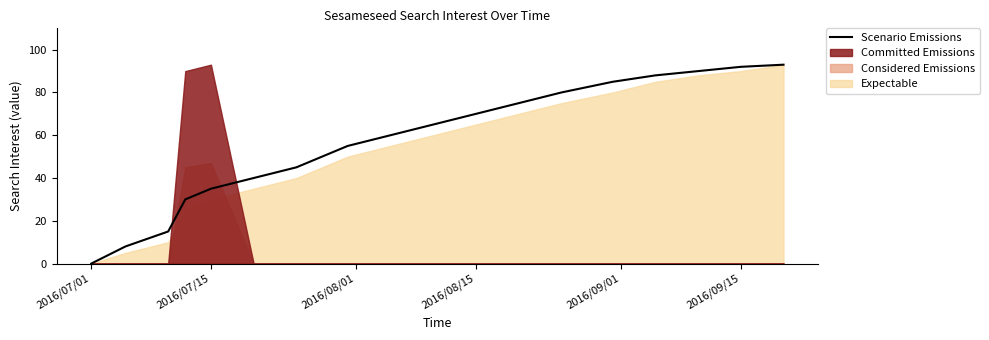

What is the highest value of the Scenario Emissions series?

93